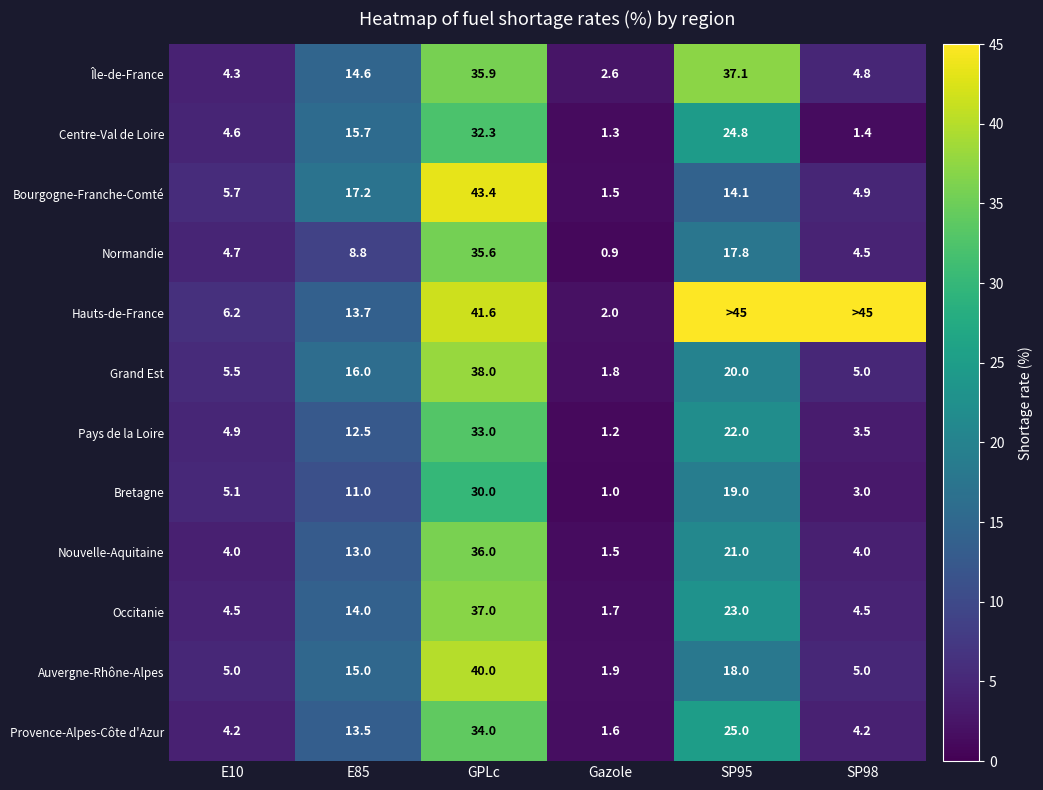

Rank the categories by Île-de-France value from highest to lowest.

SP95, GPLc, E85, SP98, E10, Gazole